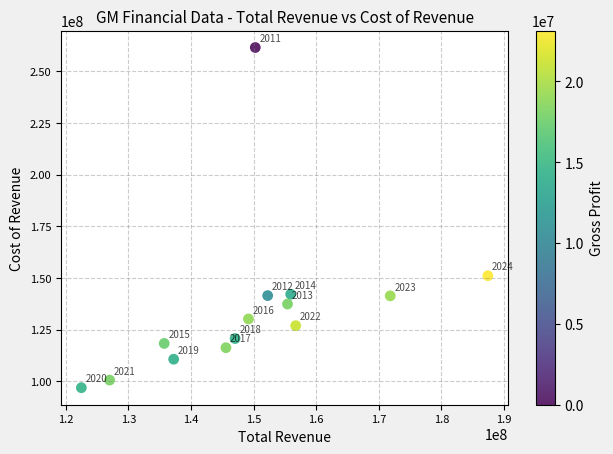

What Y value in the scatter plot is closest to 179206500?

151065000